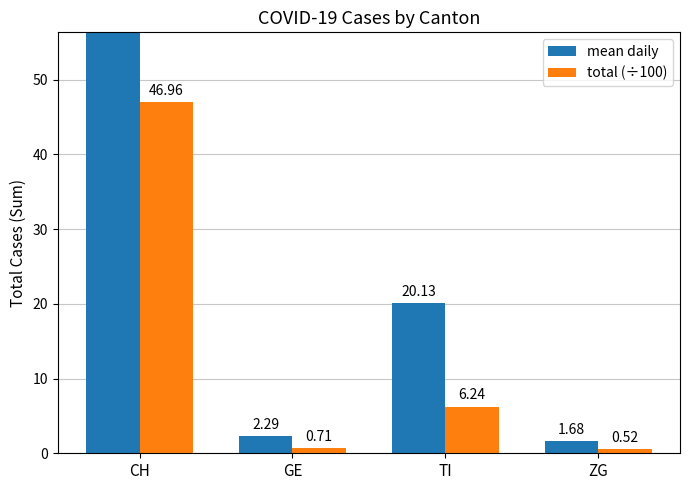

The total (÷100) series shows 0.3 at ZG. True or false?

False